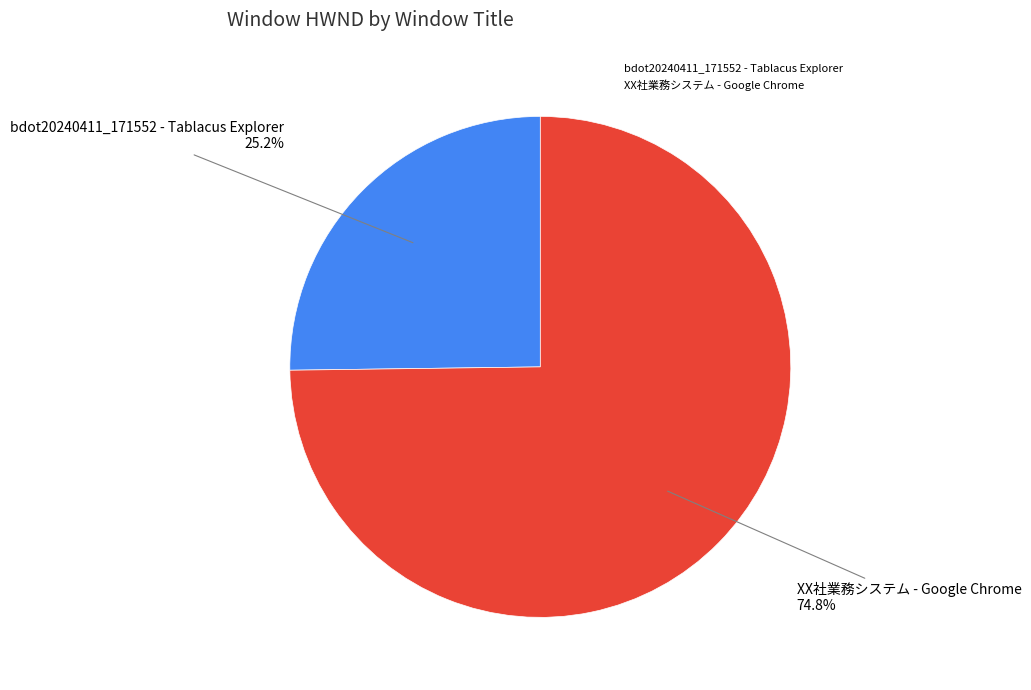

Is bdot20240411_171552 - Tablacus Explorer the majority of the pie?

No